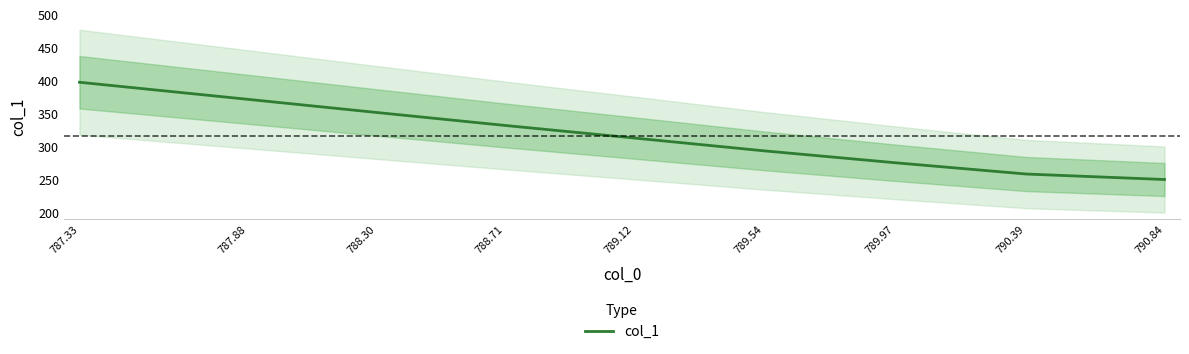

At which label does the data first exceed 313?

787.33